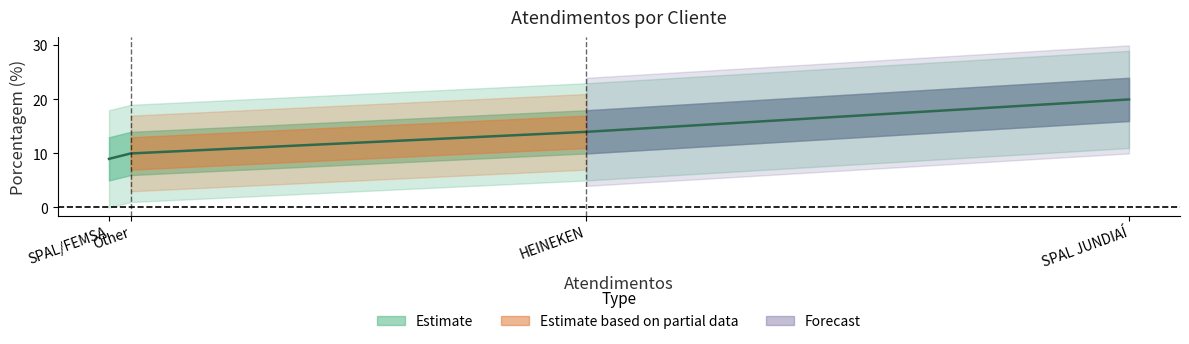

True or false: the data has more than 2 interior local peaks.

False